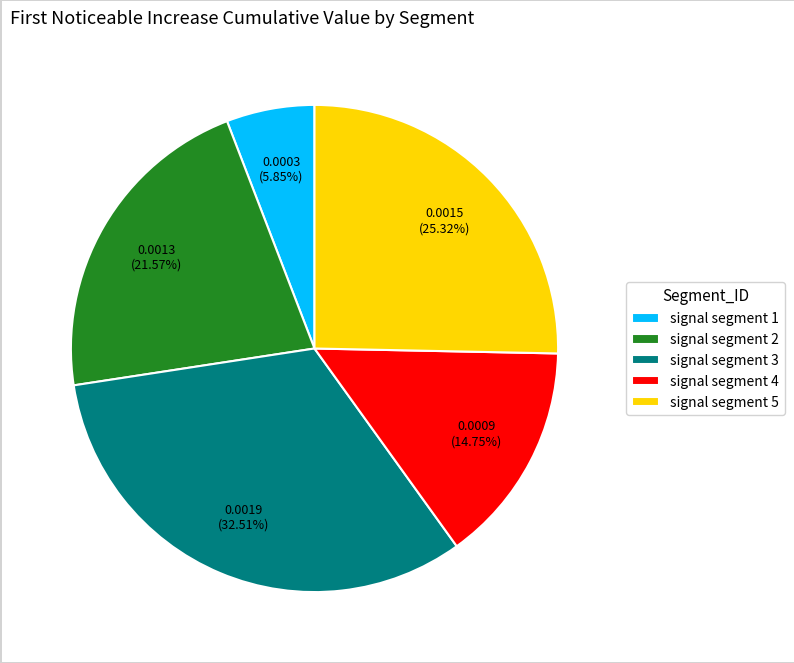

Is signal segment 2 the majority of the pie?

No